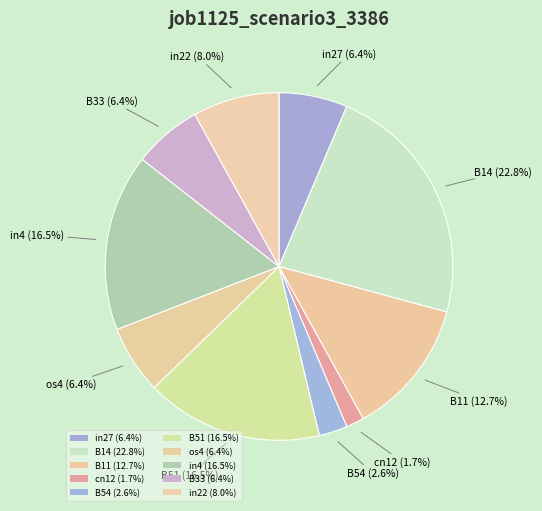

Does B54 account for over 50% of the chart?

No